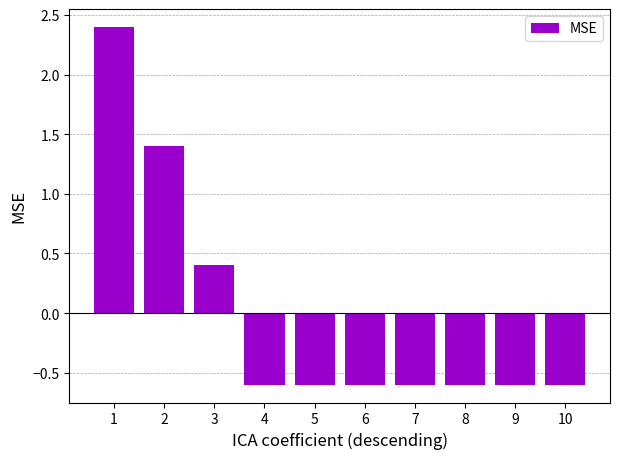

What is the difference between the values at 10 and 3?

1.0